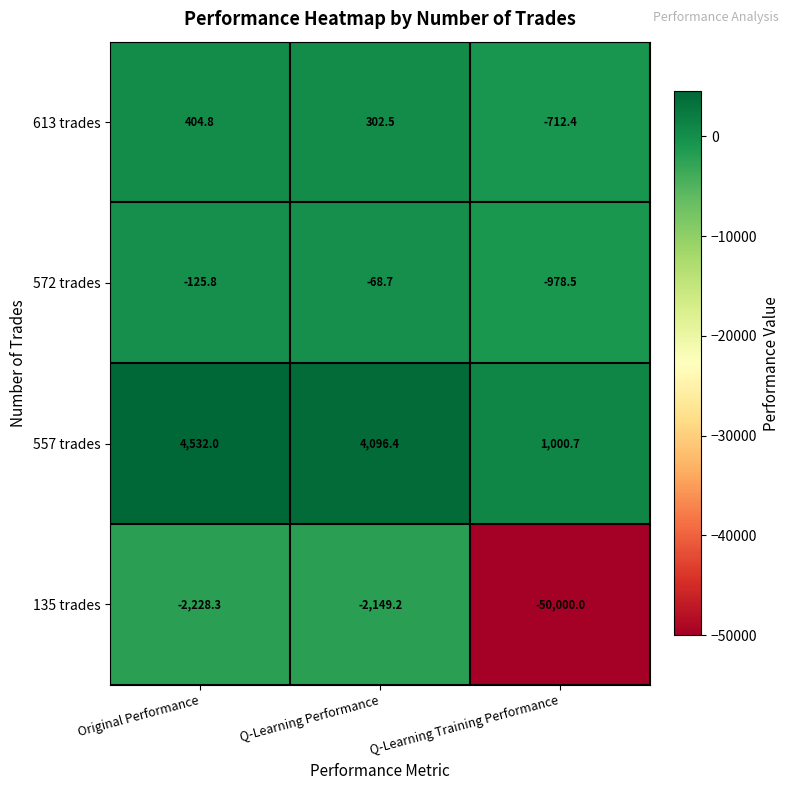

At Q-Learning Performance, list the series in order from largest to smallest.

557 trades, 613 trades, 572 trades, 135 trades